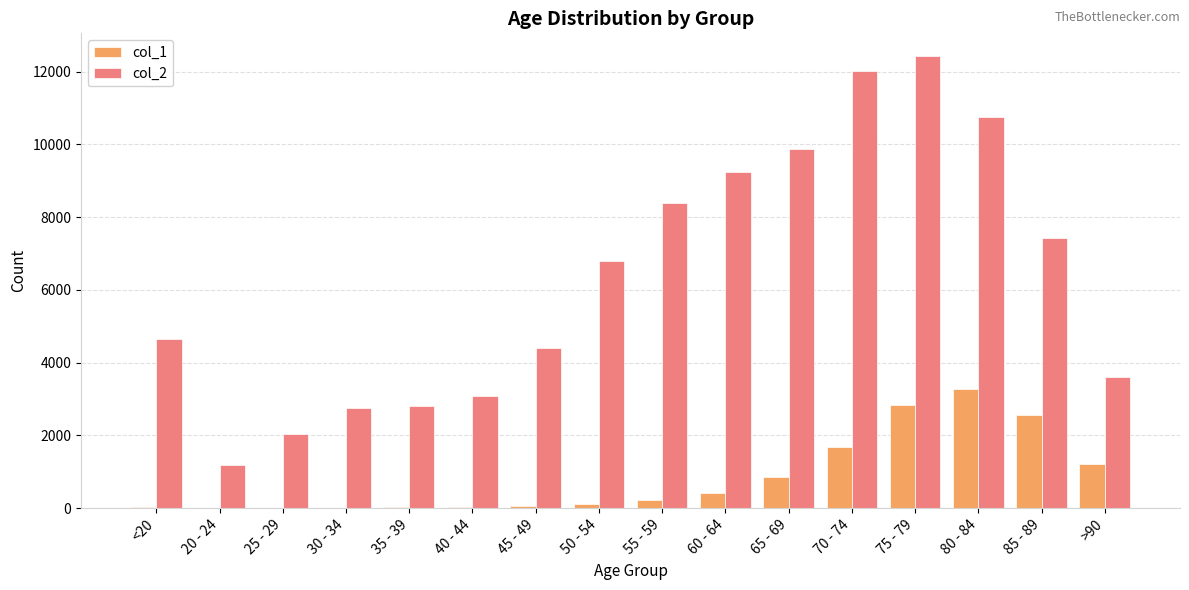

What is the maximum value for col_2?

12434